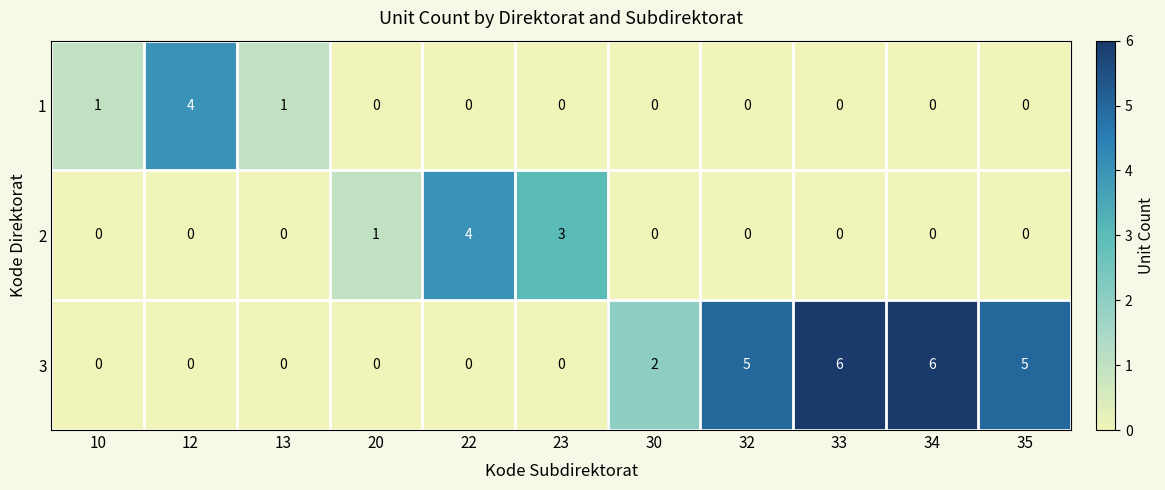

What is the sum of the 3 values at 32 and 34?

11